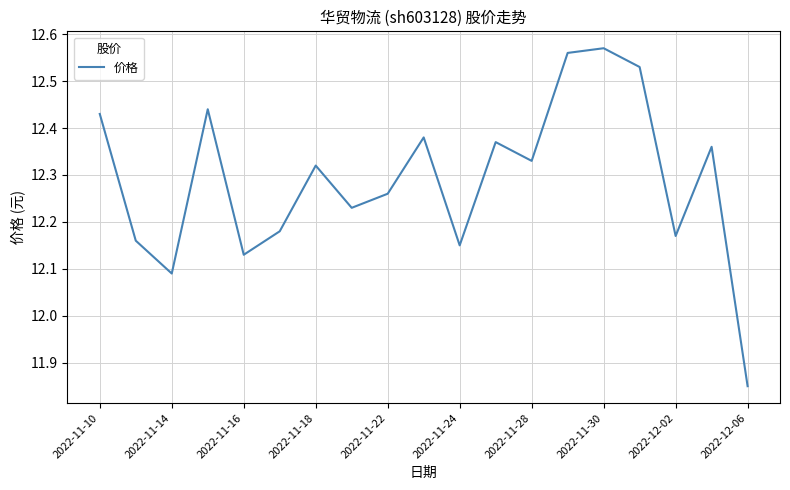

How many lines are shown in the chart?

1